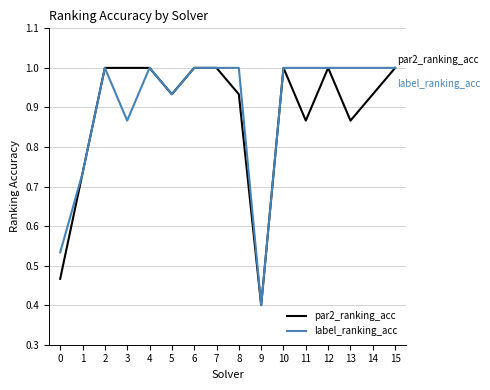

Count the number of categories in the chart.

16